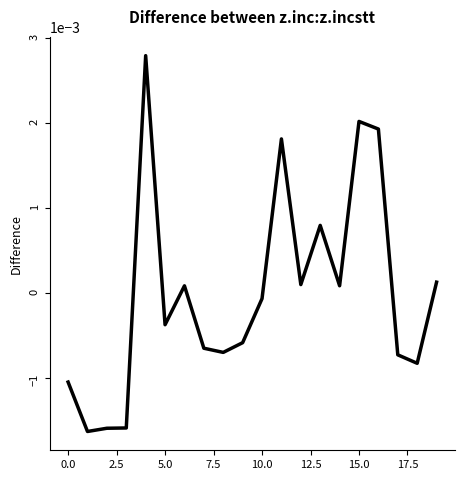

How many lines are shown in the chart?

1